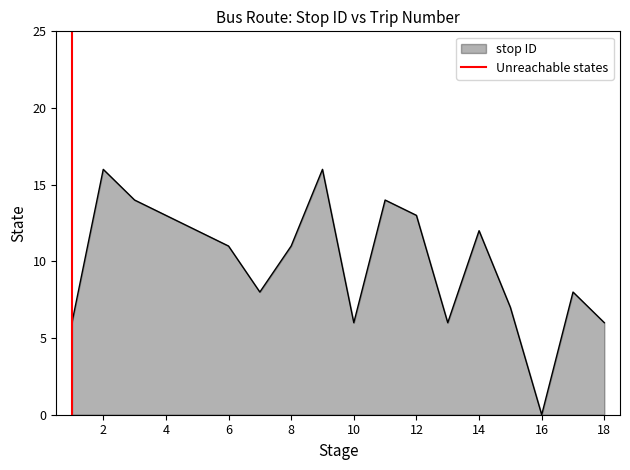

Does the chart display data point markers on the line(s)?

No